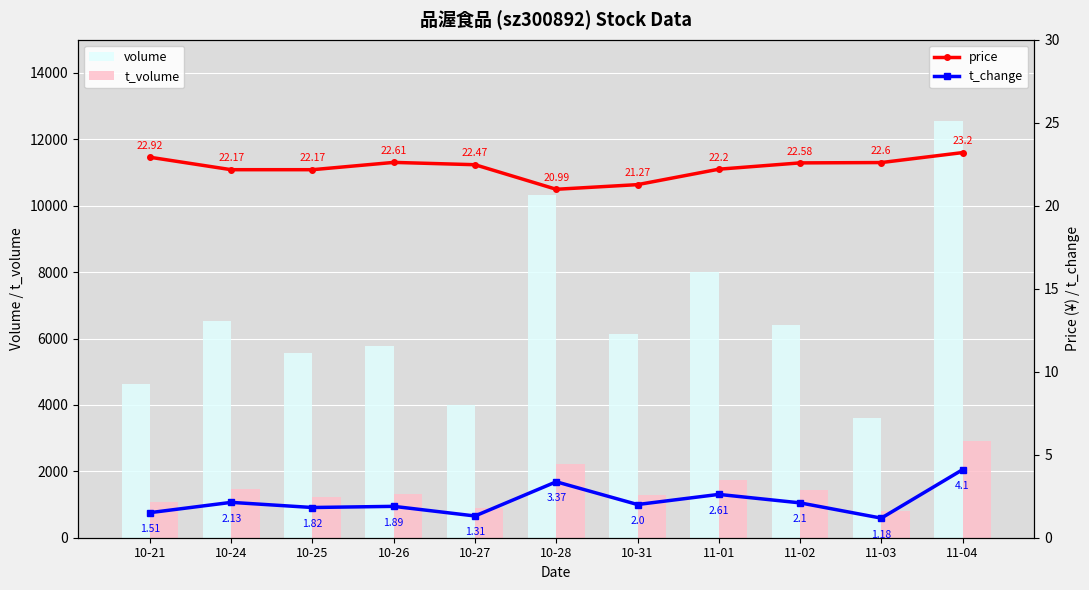

Rank the series at 10-24 from highest to lowest value.

volume, t_volume, price, t_change